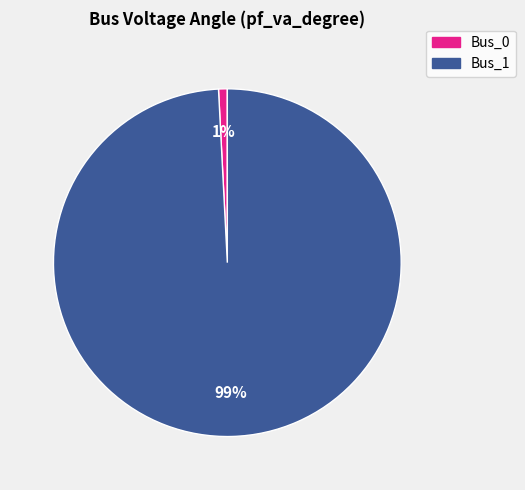

Between Bus_0 and Bus_1, which is larger?

Bus_1